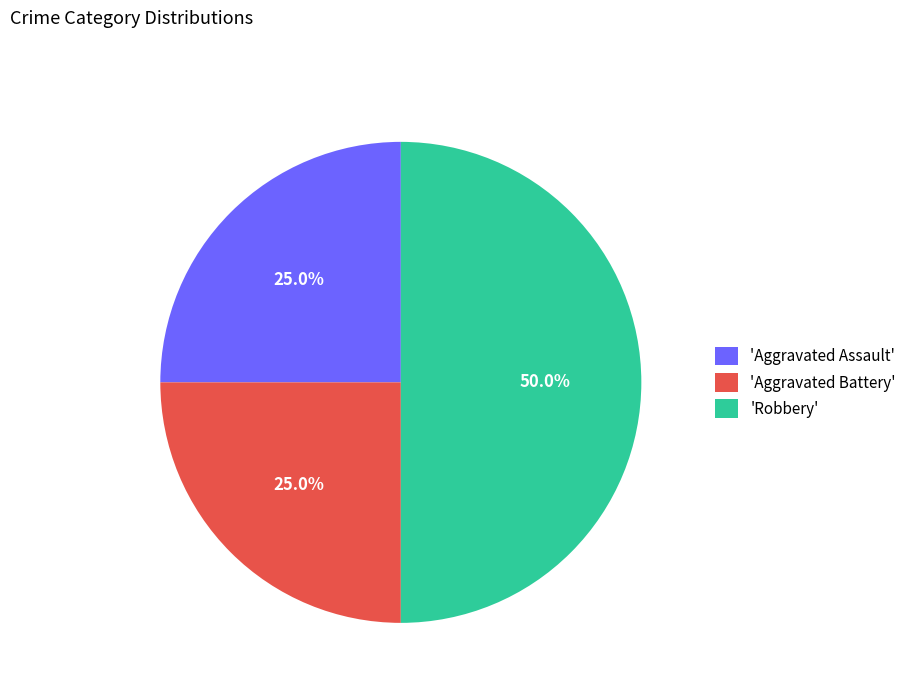

Does 'Aggravated Assault' represent more than half of the total?

No